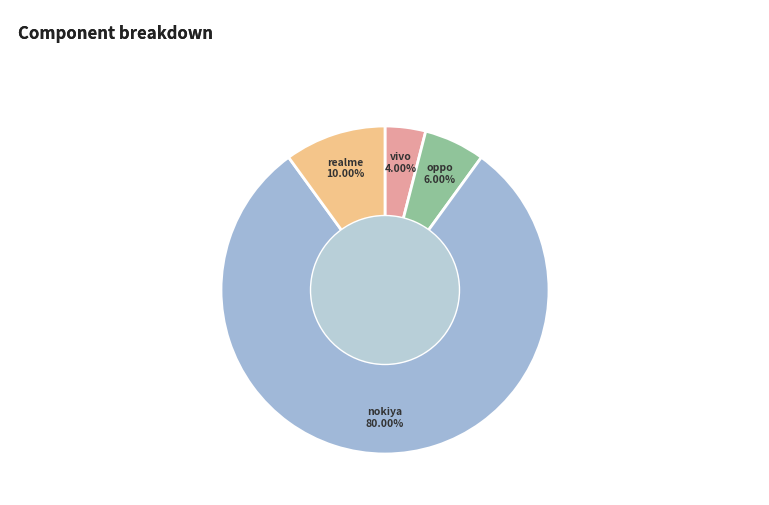

Rank the categories by value from lowest to highest.

vivo, oppo, realme, nokiya